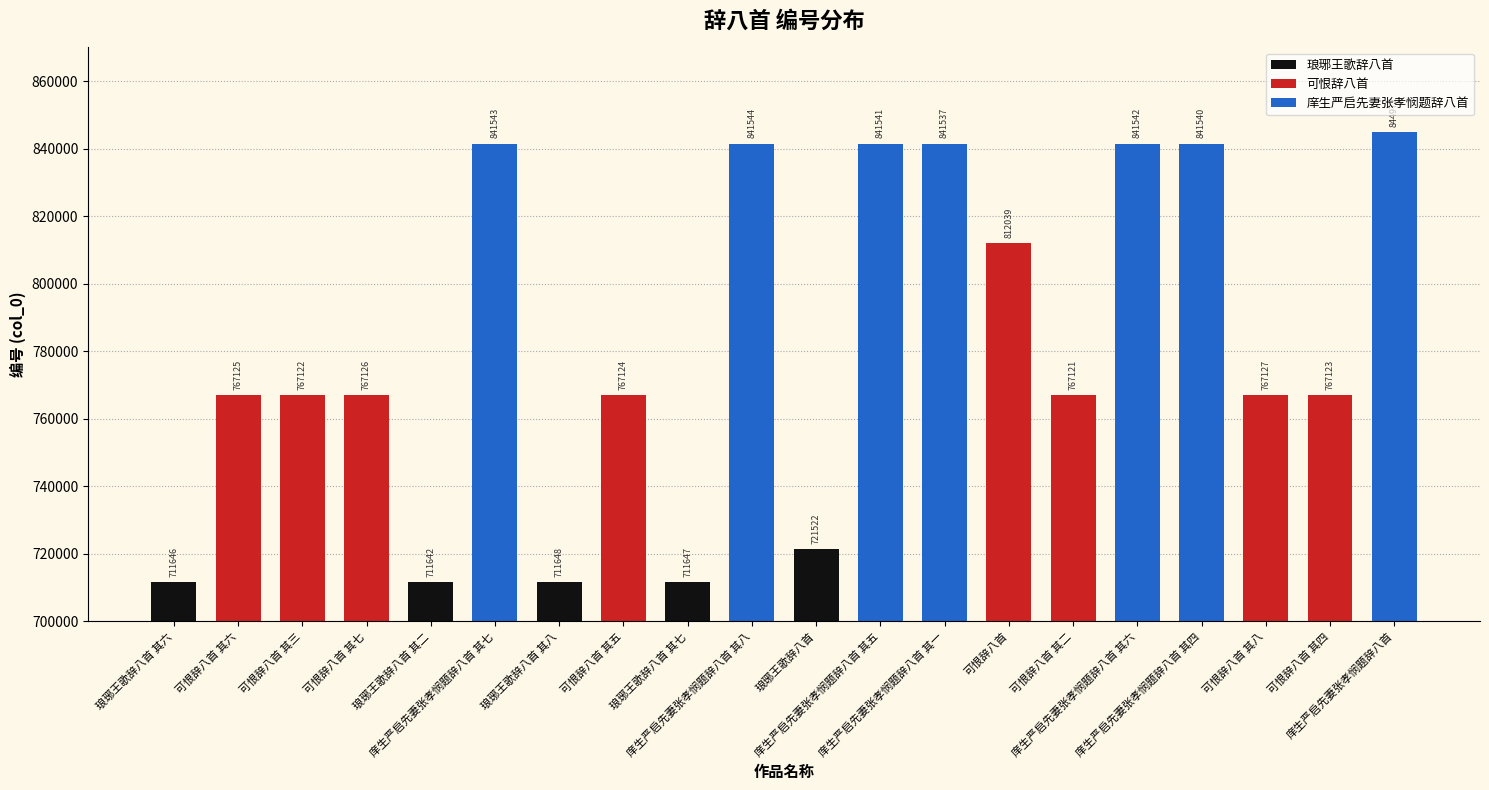

How many data points does each series have?

20